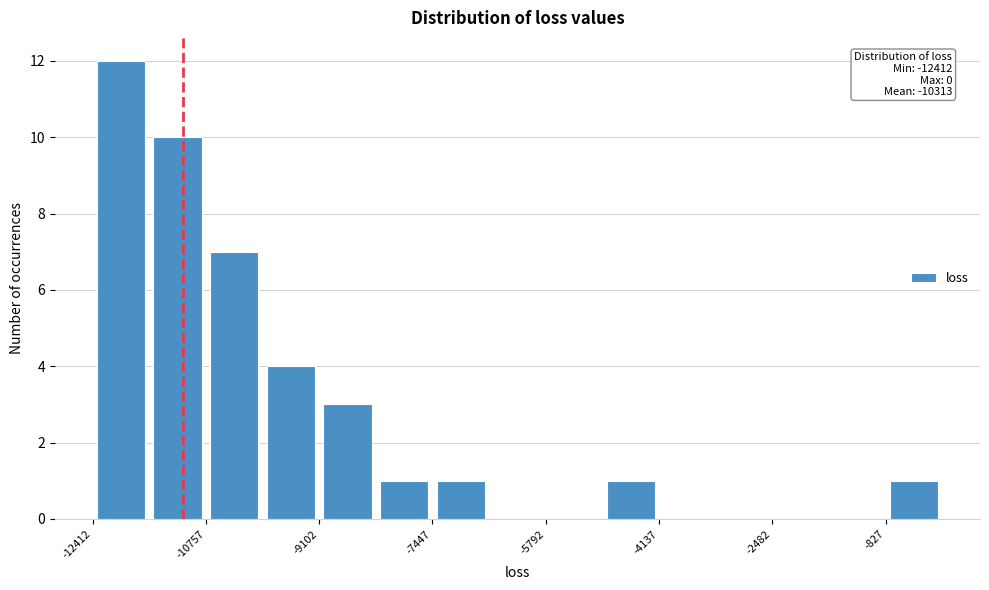

Which range on the x-axis has the tallest bar?

-12400 to -11600